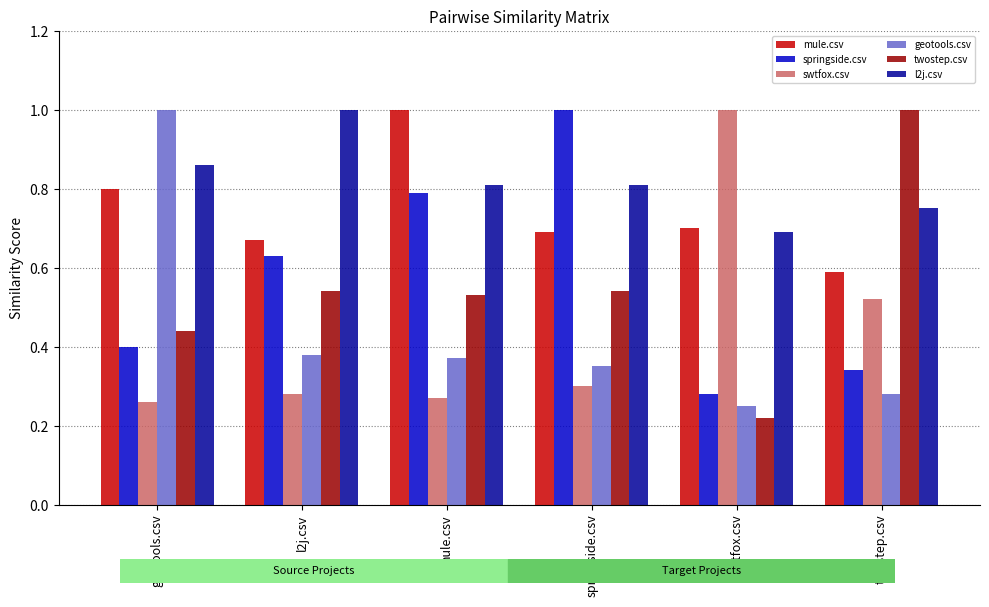

How many mule.csv values are between 0 and 1?

6